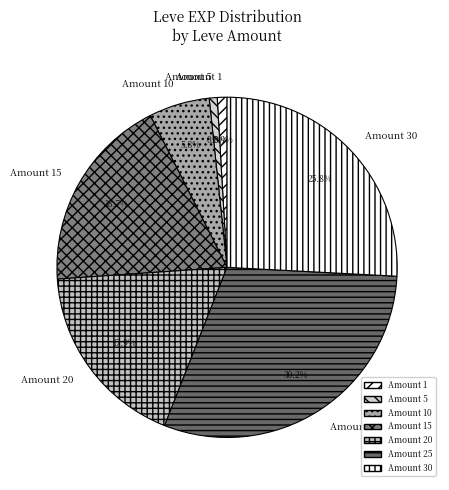

Does Amount 10 represent more than half of the total?

No